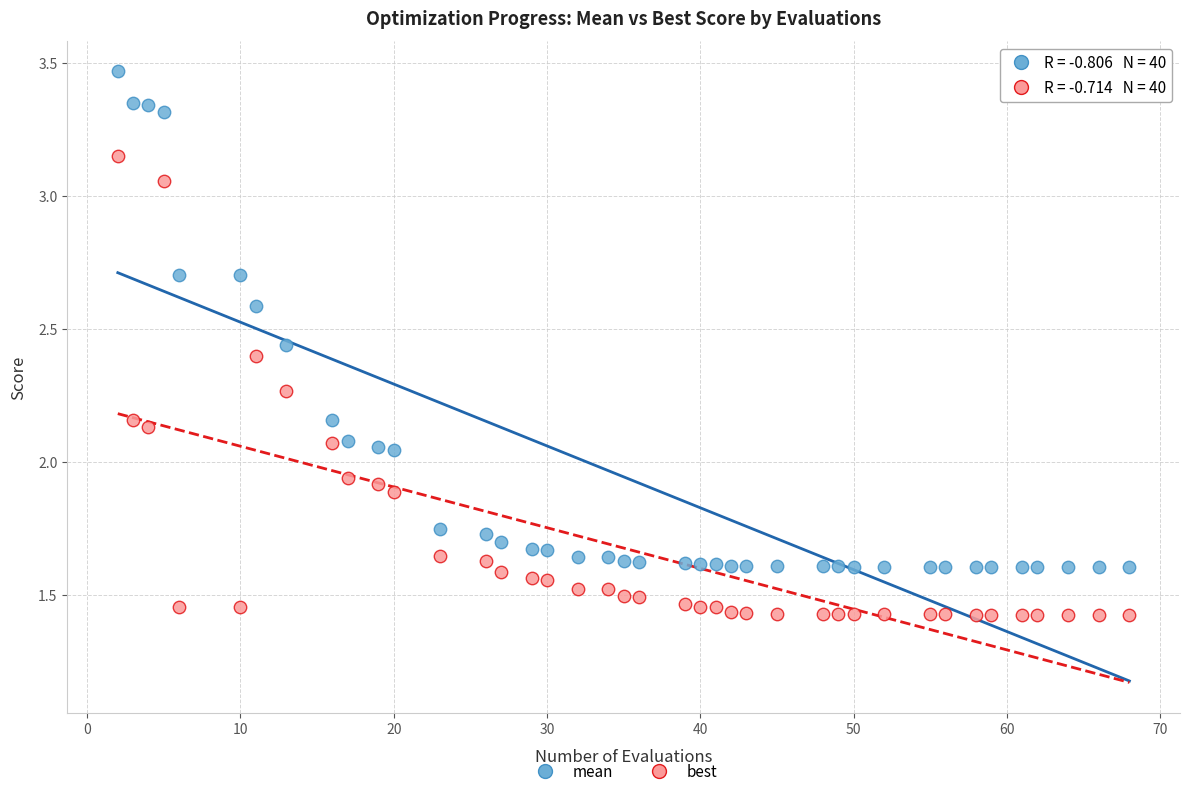

Across all data points, what is the range of X values (max minus min)?

66.0